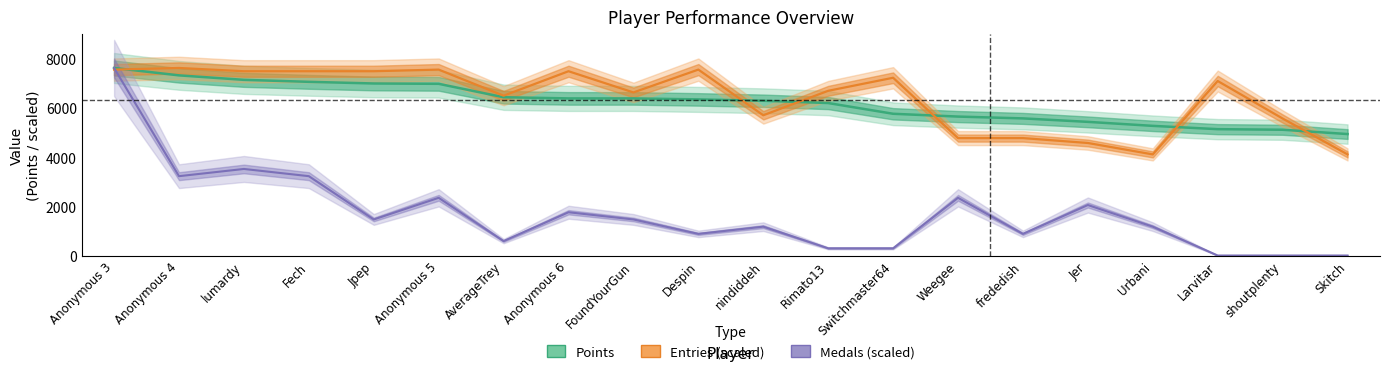

Between Jpep and shoutplenty, which series saw the biggest shift?

Entries